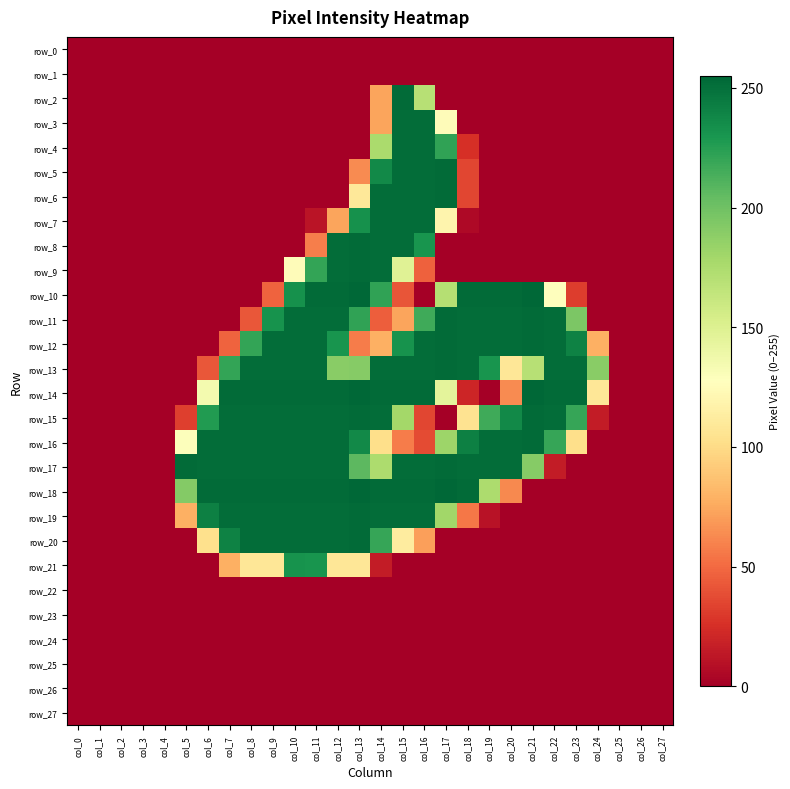

True or false: row_10 has a value of 0 at col_4.

True